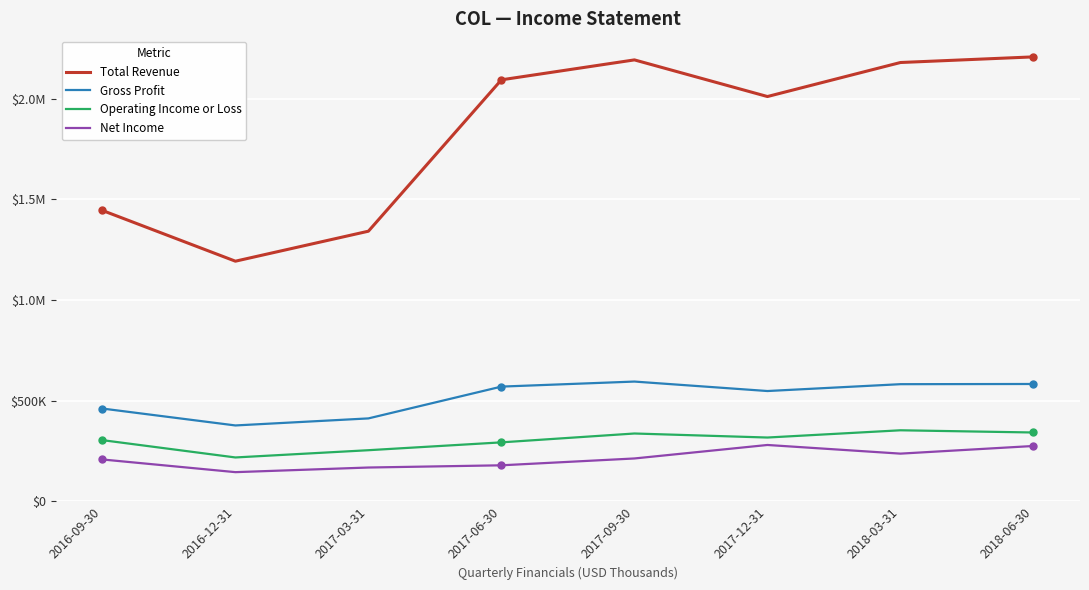

What is the average value of the Net Income series?

213125